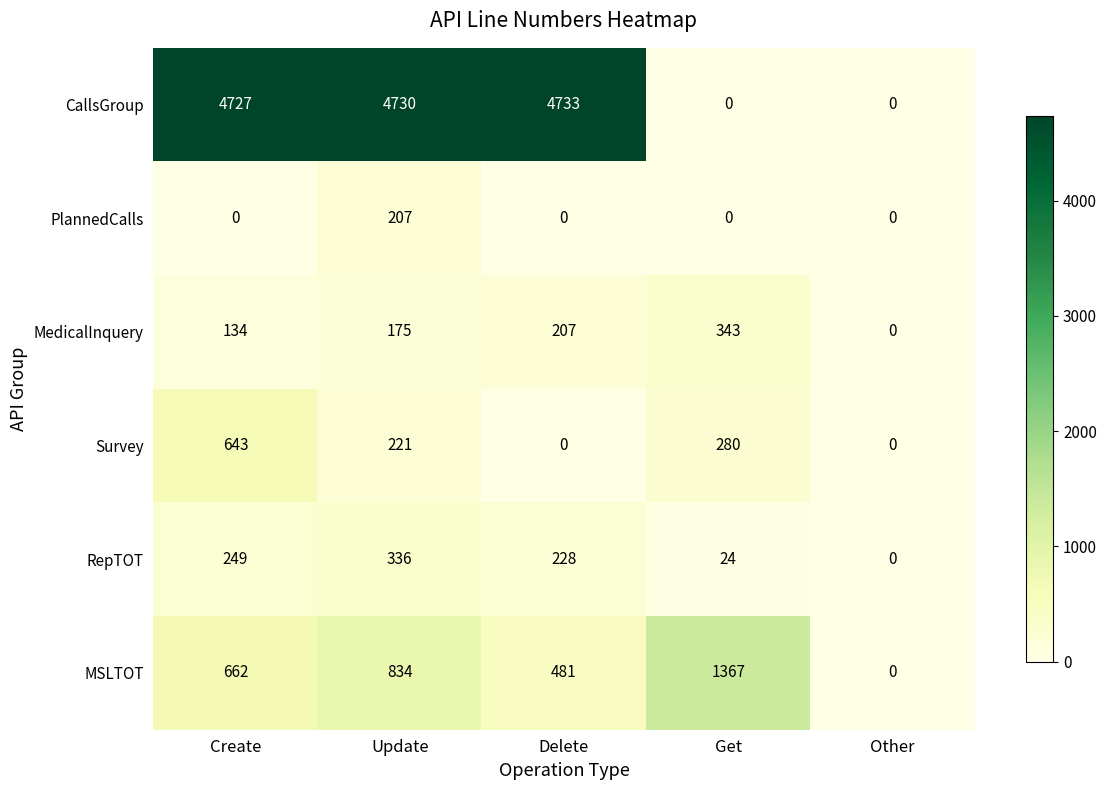

The value of PlannedCalls at Other is -69. True or false?

False